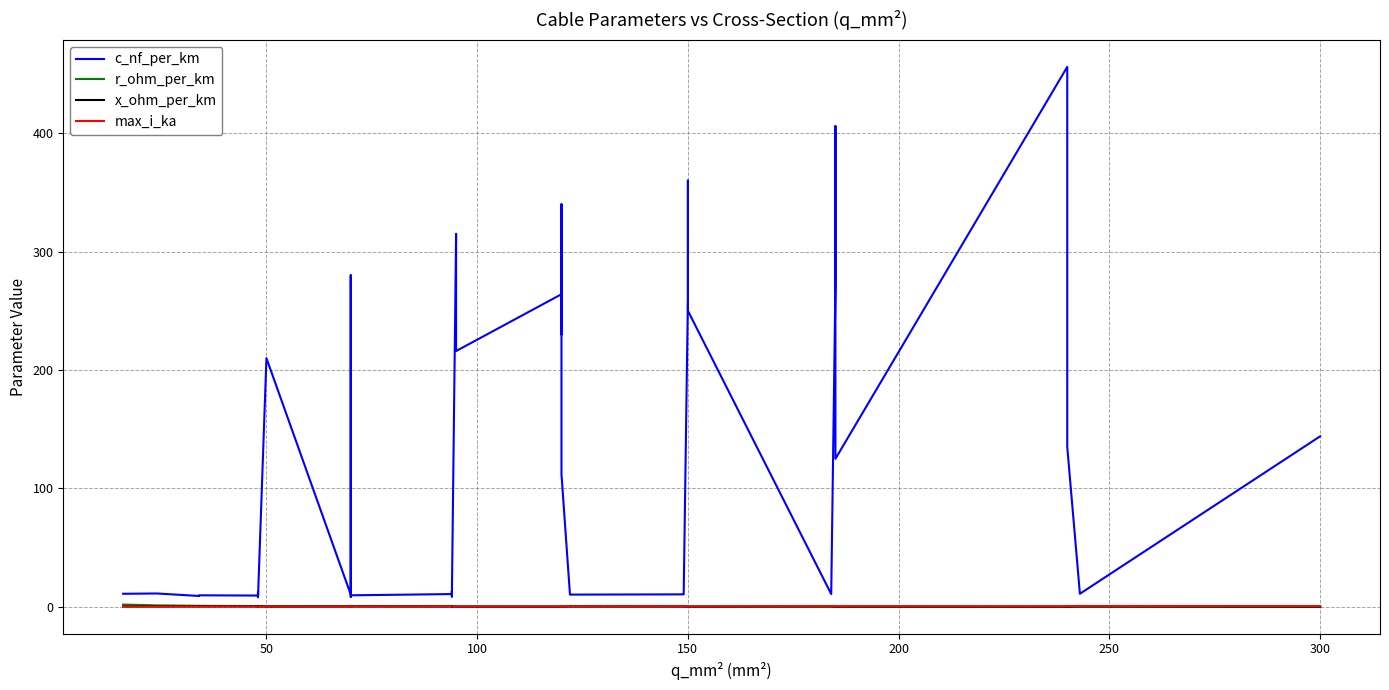

How many interior local valleys does the c_nf_per_km series have?

12